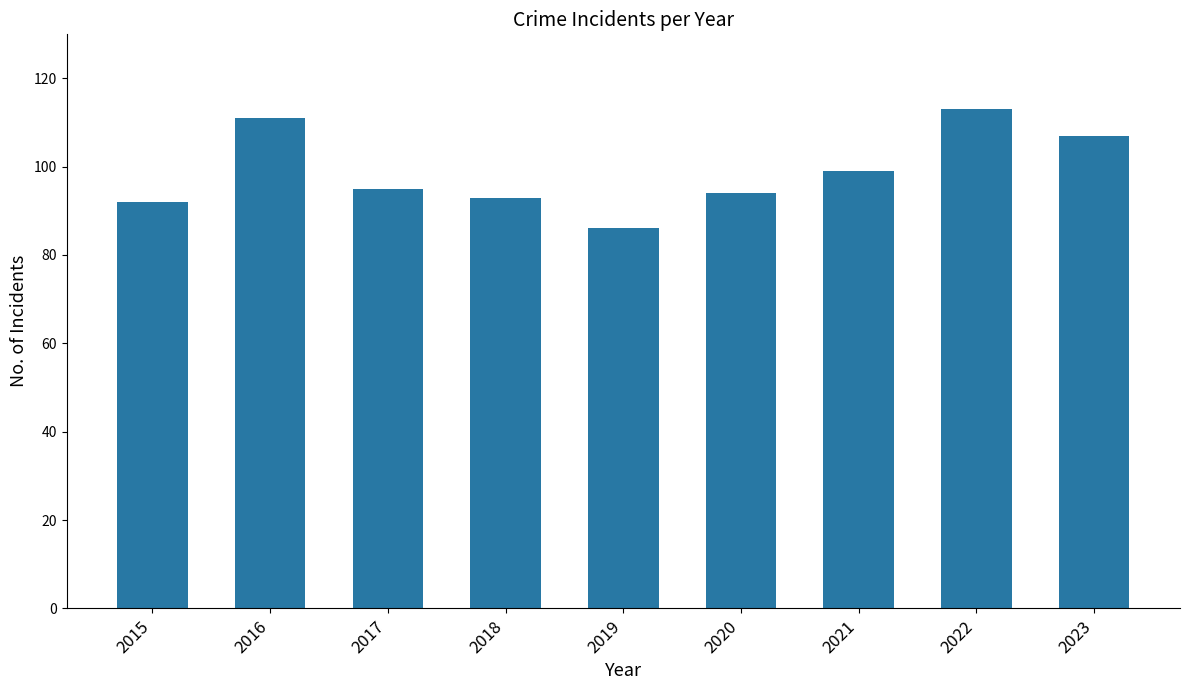

Approximately how many times larger is the value at 2015 compared to 2016?

0.8